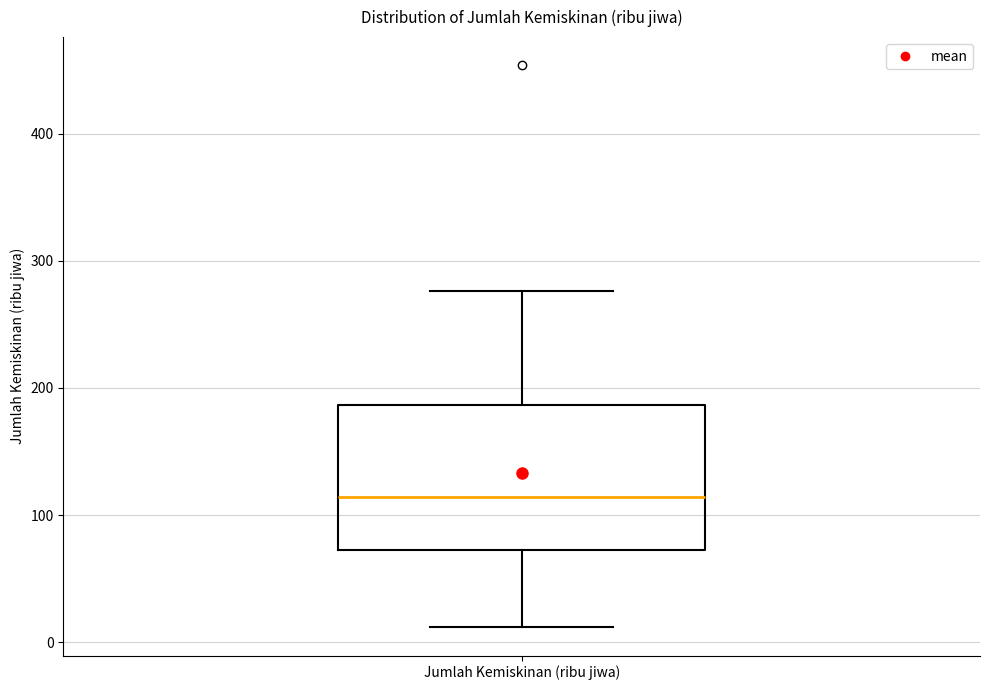

Where does the median line of the box for Jumlah Kemiskinan (ribu jiwa) sit on the y-axis? The values are not printed on the chart, so give them approximately, as read against the axis.

110